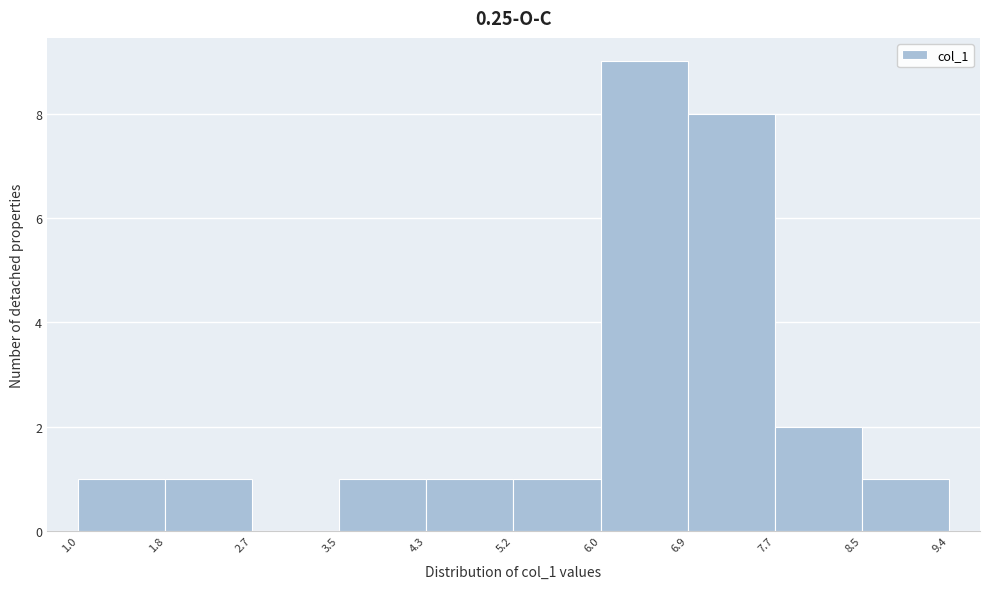

Which range on the x-axis has the tallest bar?

6.0 to 6.9